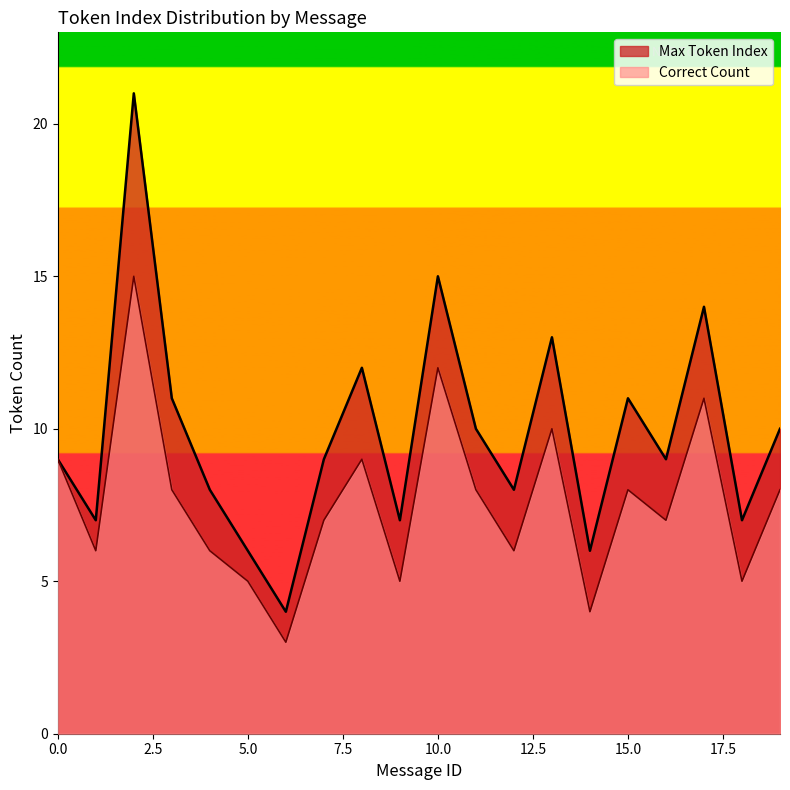

What is the sum of all Max Token Index values?

197